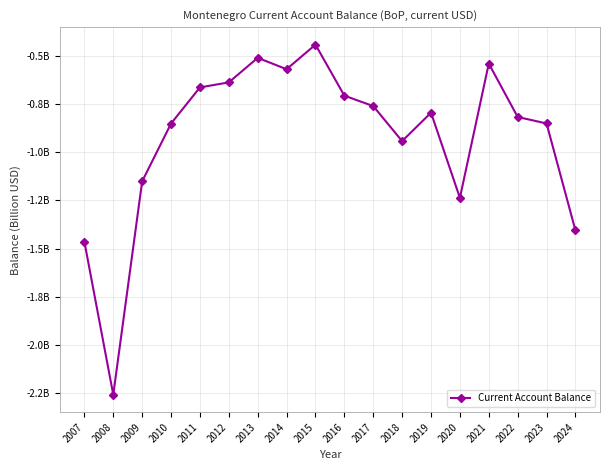

Reading left to right, what are all the values shown in this chart?

-1.5	-2.3	-1.2	-0.9	-0.7	-0.6	-0.5	-0.6	-0.4	-0.7	-0.8	-0.9	-0.8	-1.2	-0.5	-0.8	-0.9	-1.4